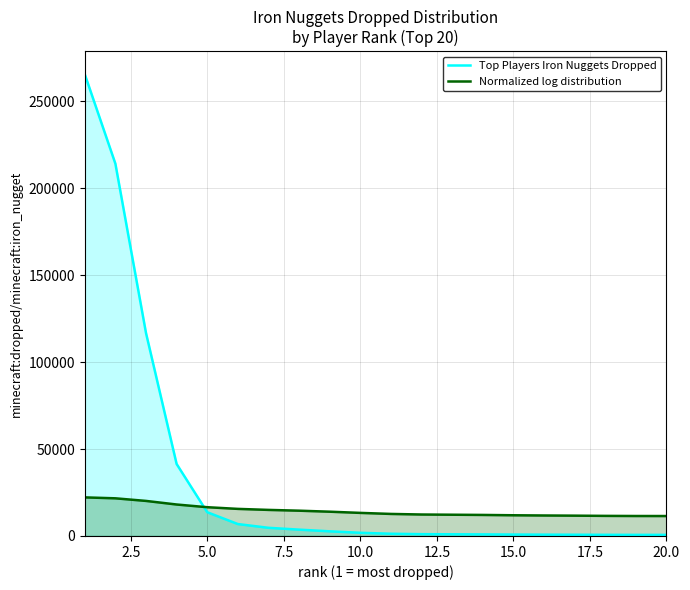

What is the minimum value for Top Players Iron Nuggets Dropped?

630.2